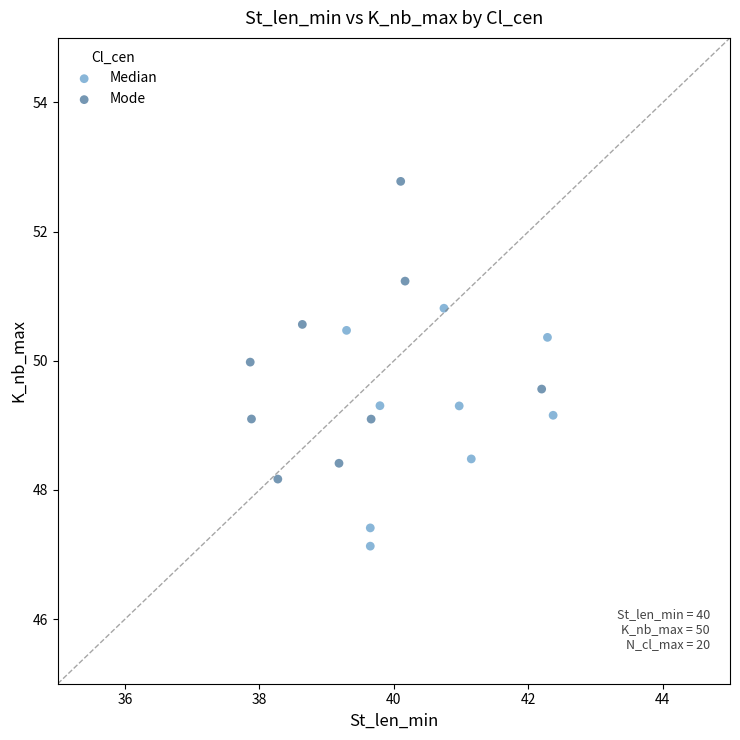

Which series has the largest Y range (max minus min)?

Mode